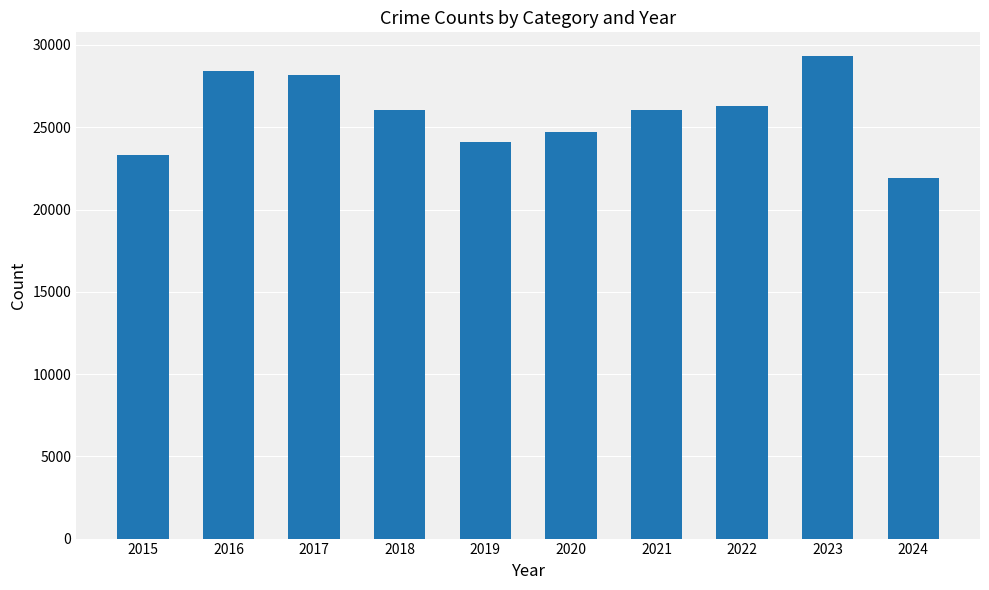

Approximately how many times larger is the value at 2020 compared to 2022?

0.9